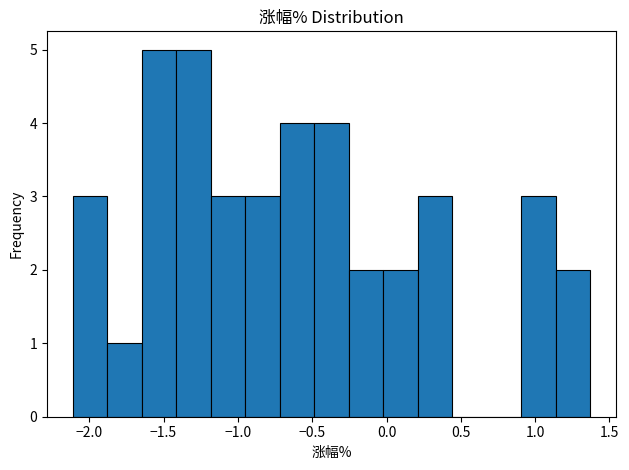

Reading left to right, list every bar in this chart as the range it spans on the x-axis followed by its height. Neither the bar edges nor the heights are printed on the chart, so give them approximately, as read against the axes.

-2.10 to -1.90: 3
-1.90 to -1.65: 1
-1.65 to -1.40: 5
-1.40 to -1.20: 5
-1.20 to -0.95: 3
-0.95 to -0.70: 3
-0.70 to -0.50: 4
-0.50 to -0.25: 4
-0.25 to 0.00: 2
0.00 to 0.20: 2
0.20 to 0.45: 3
0.45 to 0.65: 0
0.65 to 0.90: 0
0.90 to 1.15: 3
1.15 to 1.35: 2